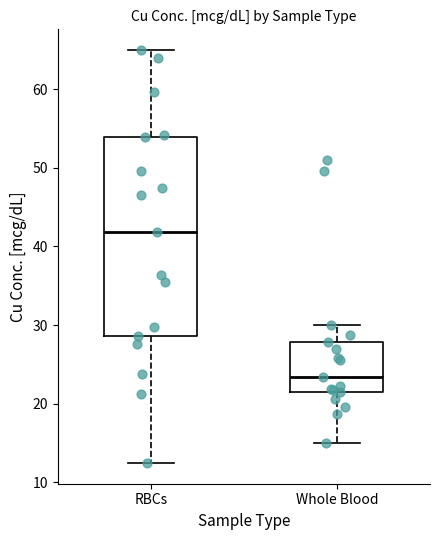

Which box's median line is the lowest?

Whole Blood